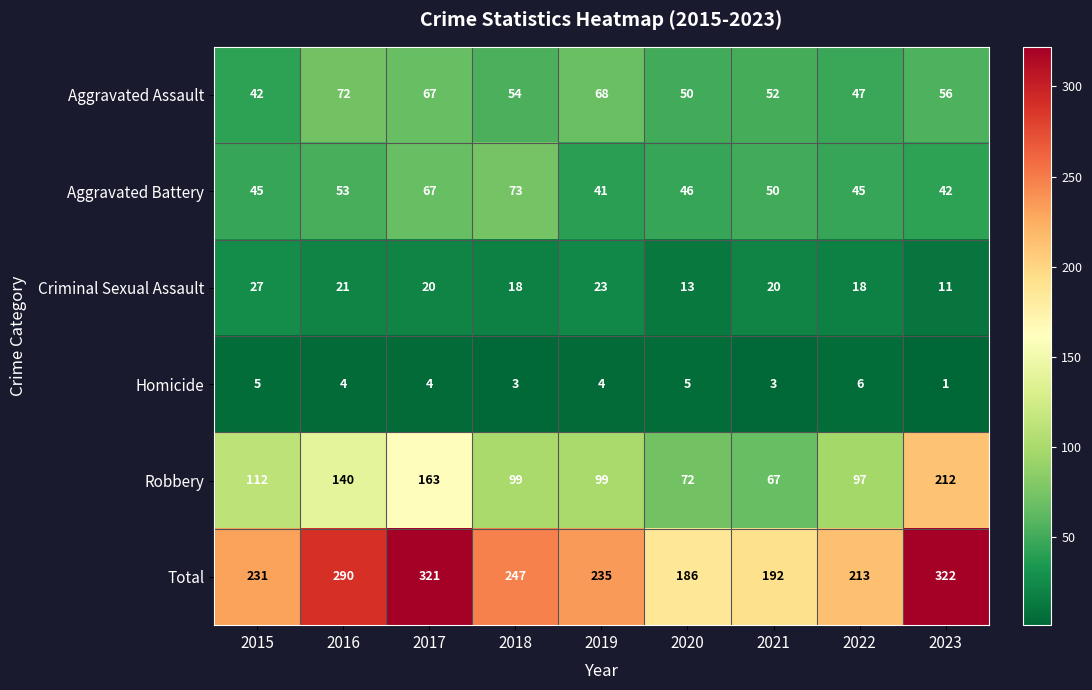

At how many categories does at least one series exceed 61?

9